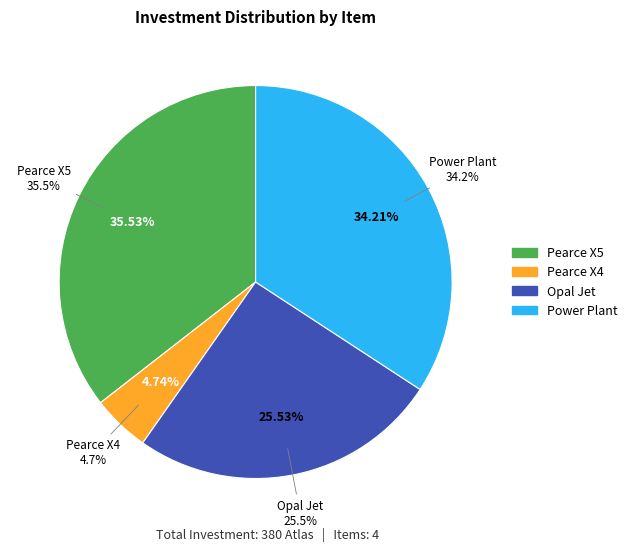

The Pearce X5 slice represents 43% of the pie. True or false?

False